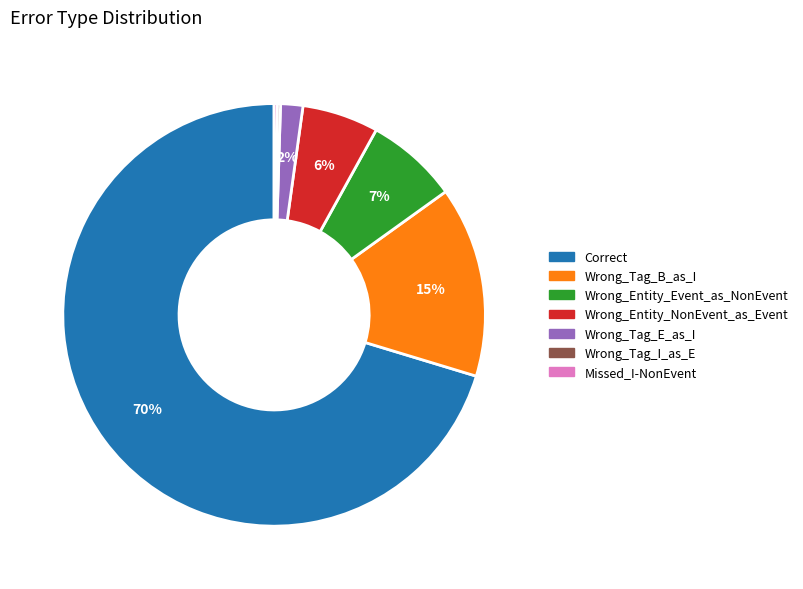

Which slice is the largest?

Correct